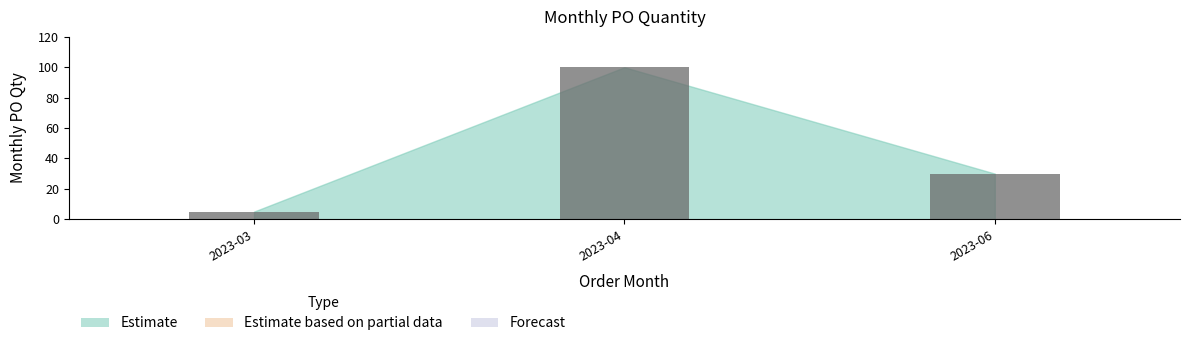

The value at 2023-04 is 100. True or false?

True